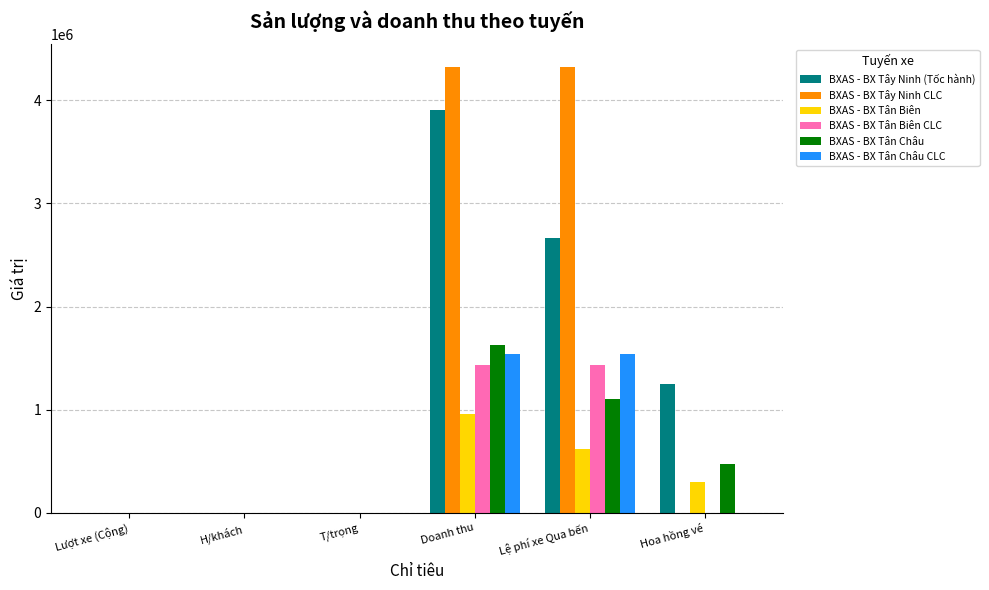

What is the sum of the BXAS - BX Tân Châu values at Lượt xe (Cộng) and Lệ phí xe Qua bến?

1104813